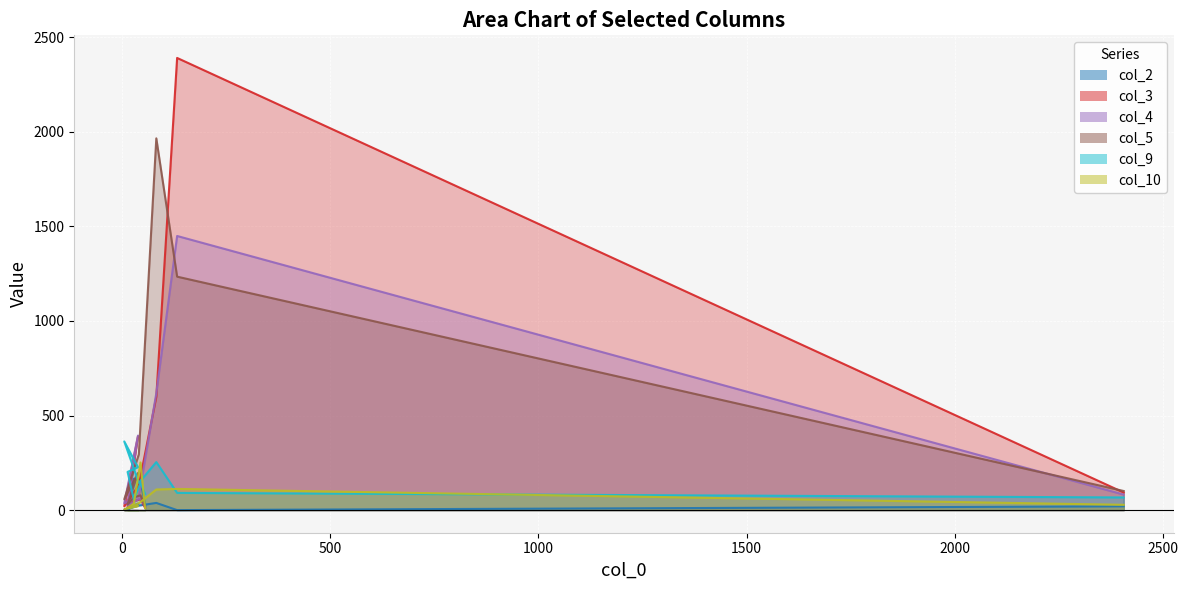

What are all the series names shown in the legend?

col_2, col_3, col_4, col_5, col_9, col_10